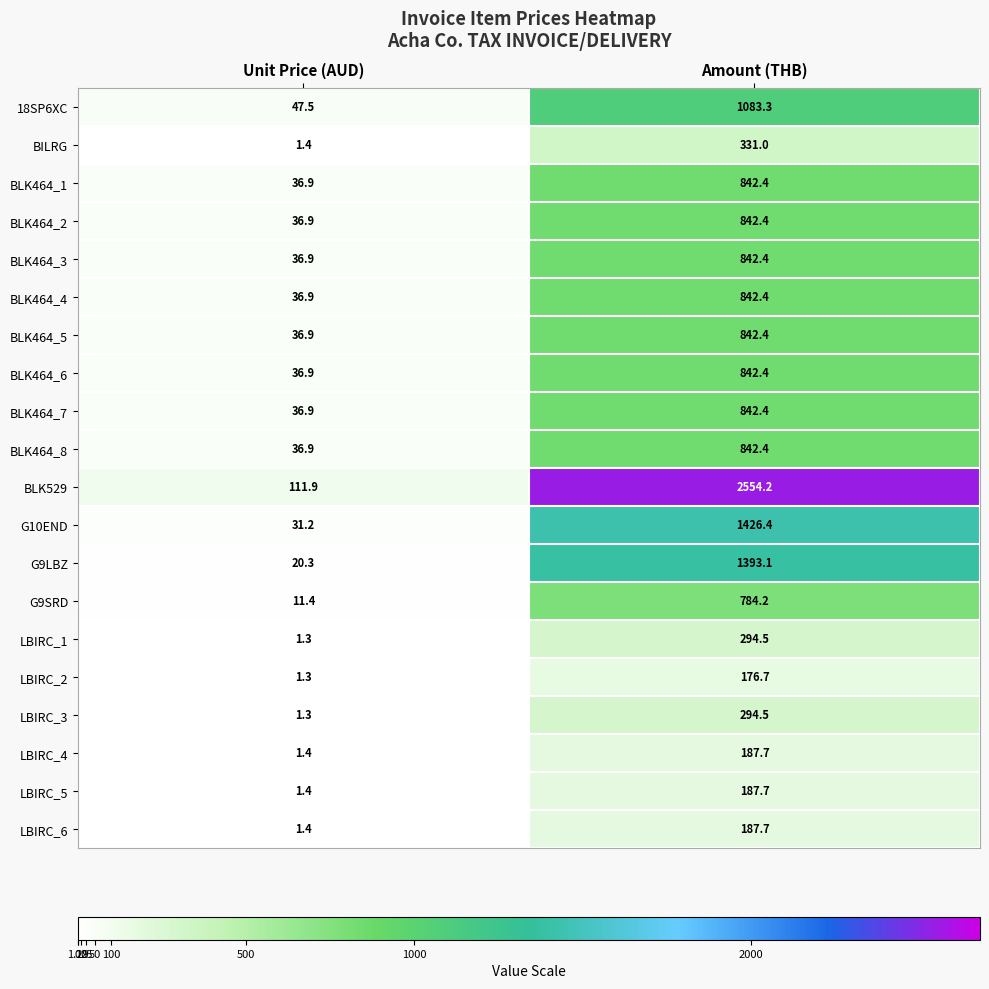

What value does the G10END series have at Amount (THB)?

1426.4